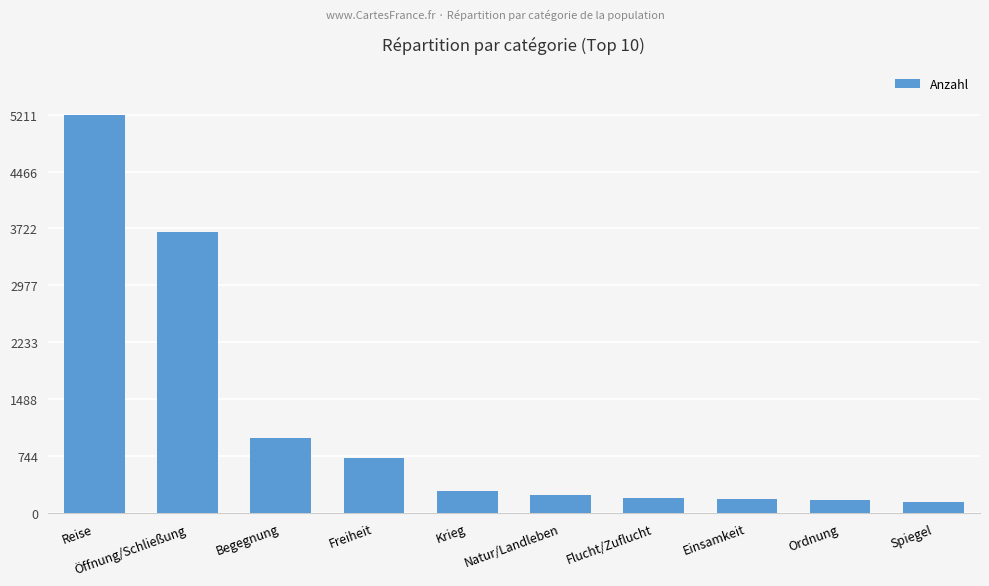

Count the number of categories in the chart.

10